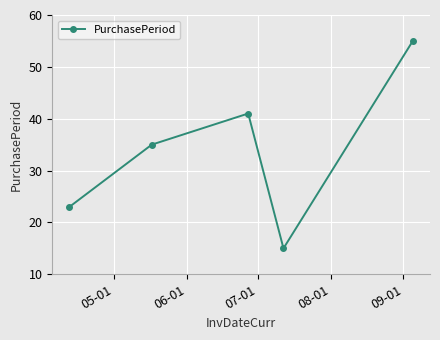

What is the value of the 1st point from the left?

23